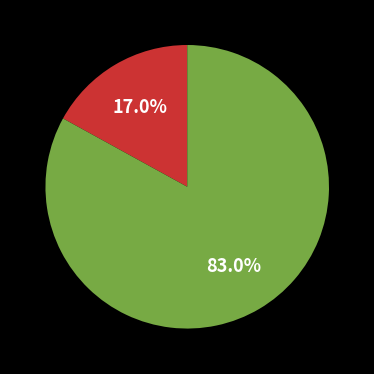

Is there any slice that represents more than half of the pie?

Yes